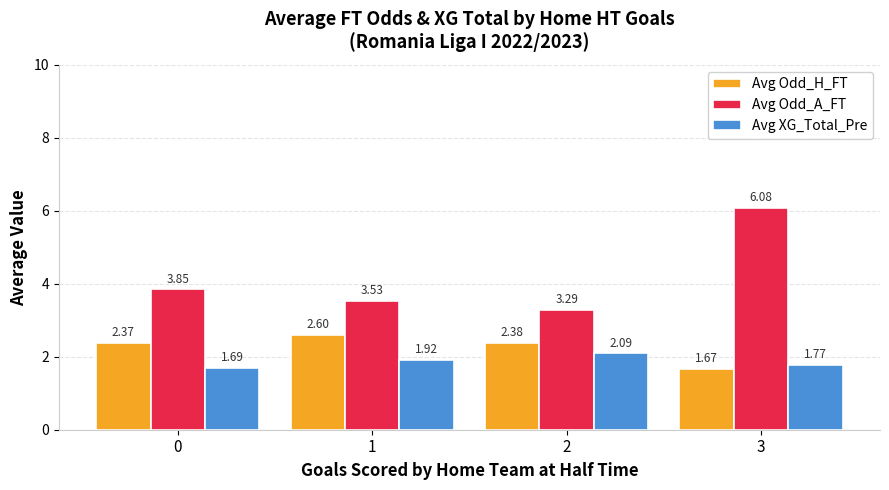

How many bars are there in total?

12